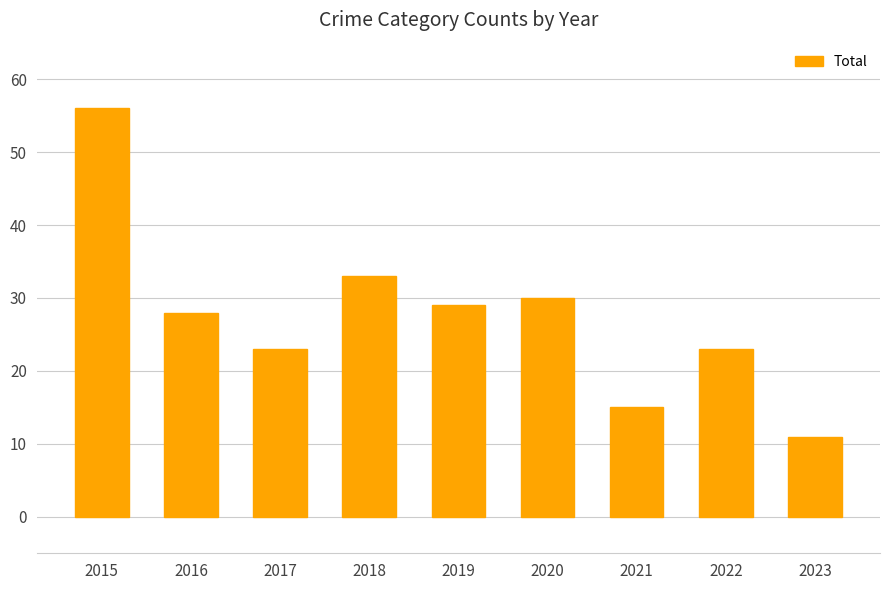

The chart shows a value of 13 at 2020. True or false?

False